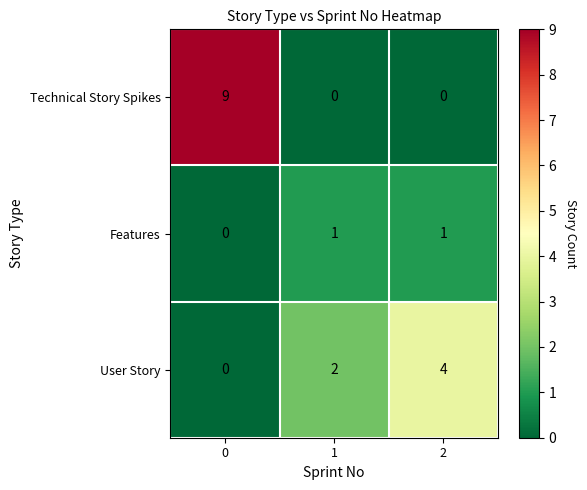

The Technical Story Spikes series shows 9 at 0. True or false?

True